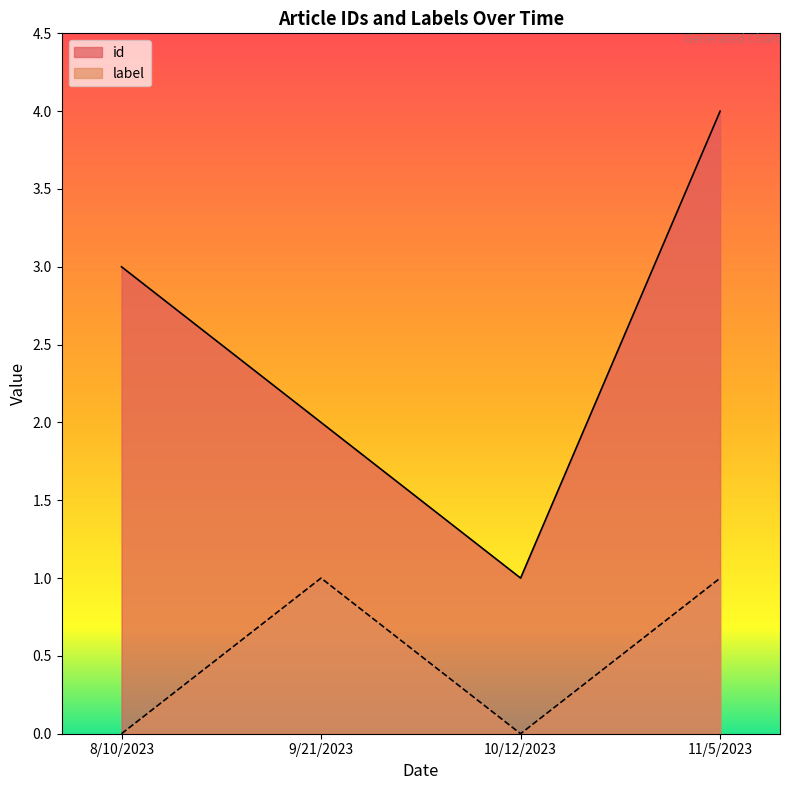

The label series shows 0 at 8/10/2023. True or false?

True